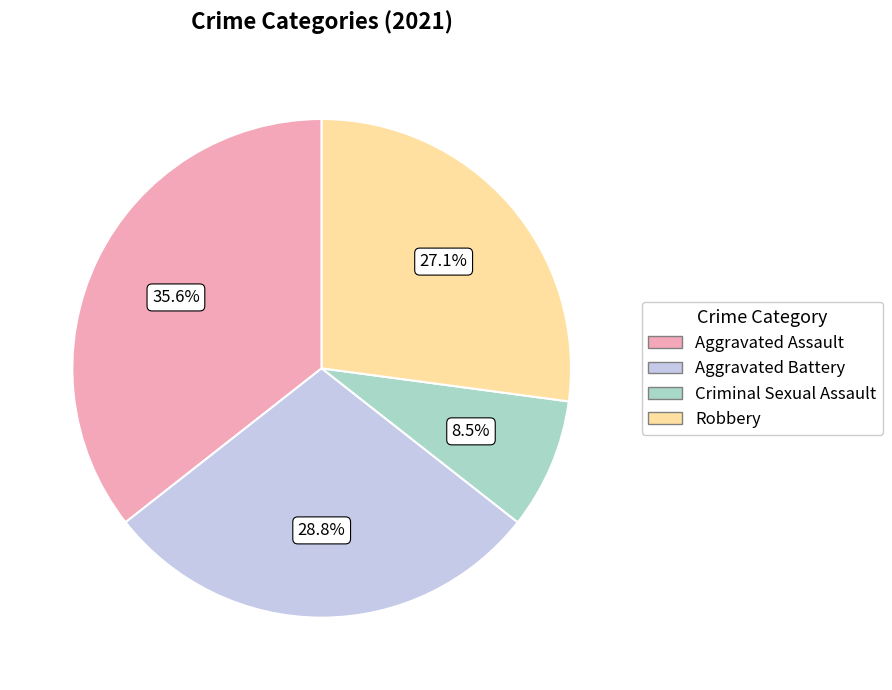

What is the largest slice in the pie chart?

Aggravated Assault